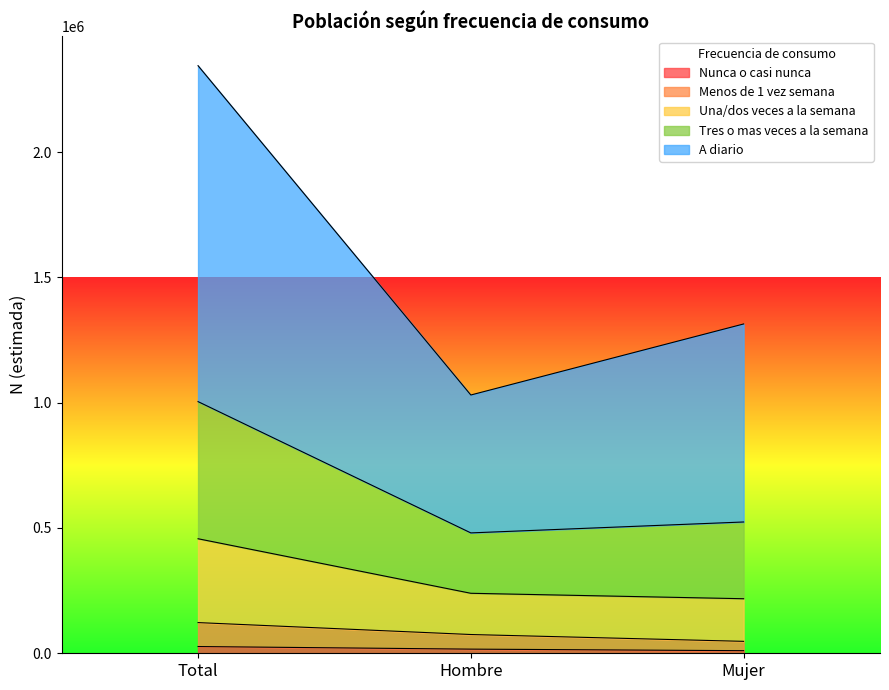

Is it true that Tres o mas veces a la semana equals 3839674 at Total?

False